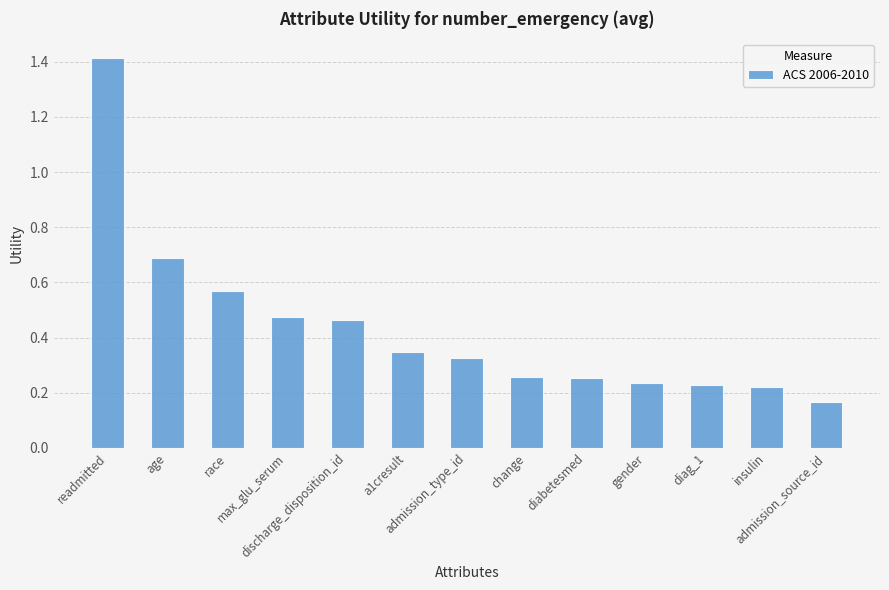

What is the change in value from admission_type_id to insulin?

-0.1